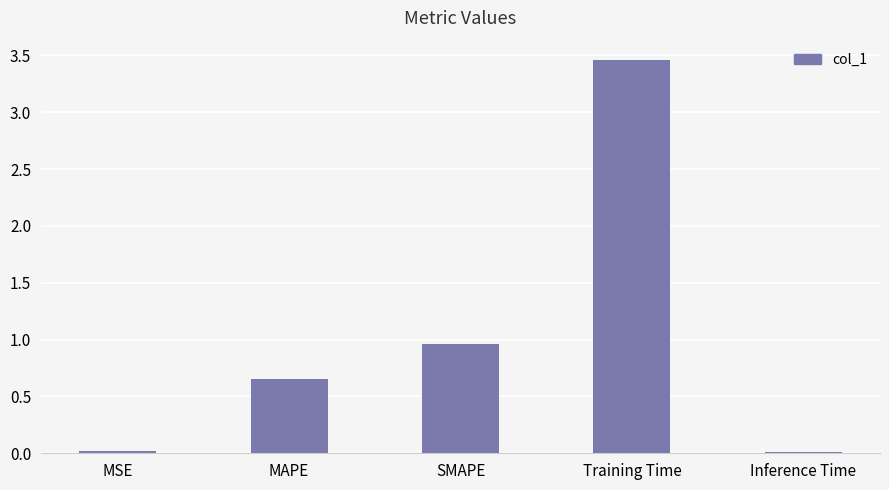

True or false: the data shows 0.0 at Inference Time.

True